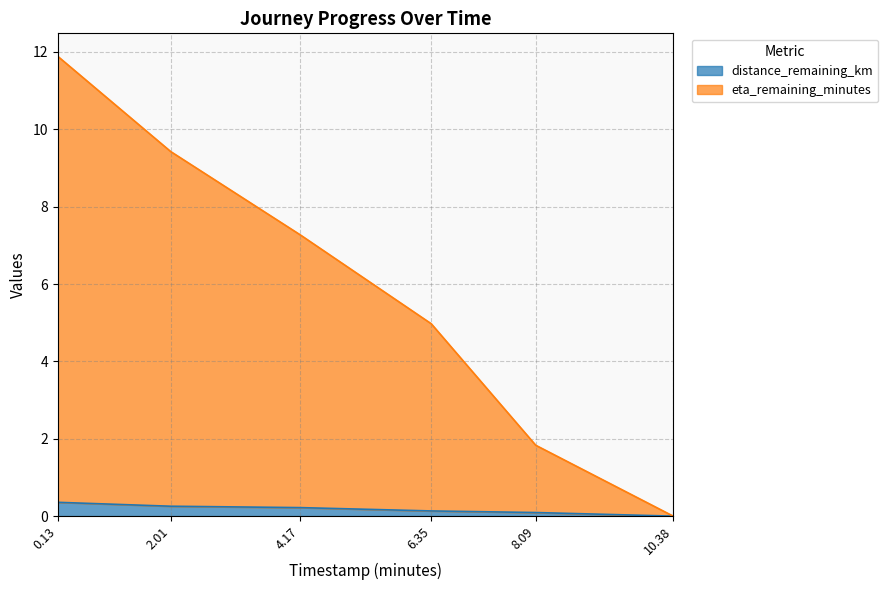

Does the chart display data point markers on the line(s)?

No